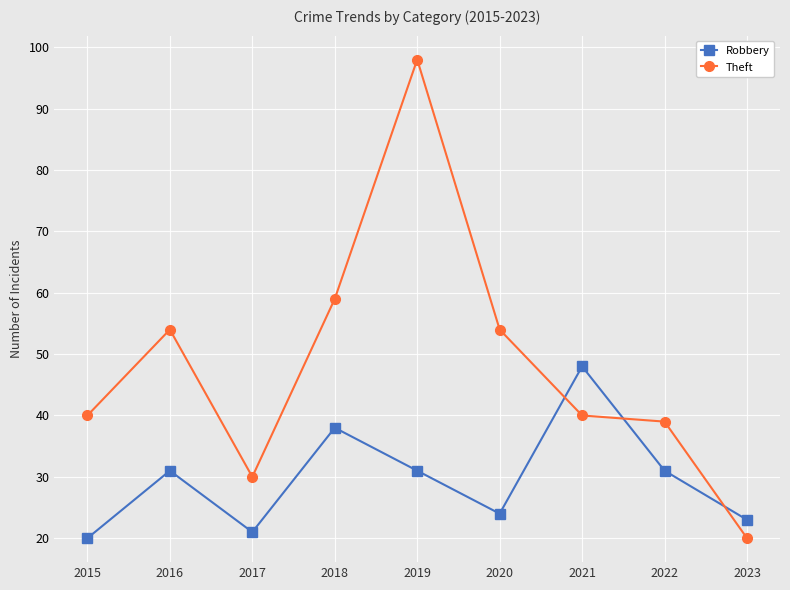

What is the minimum value shown in the chart?

20